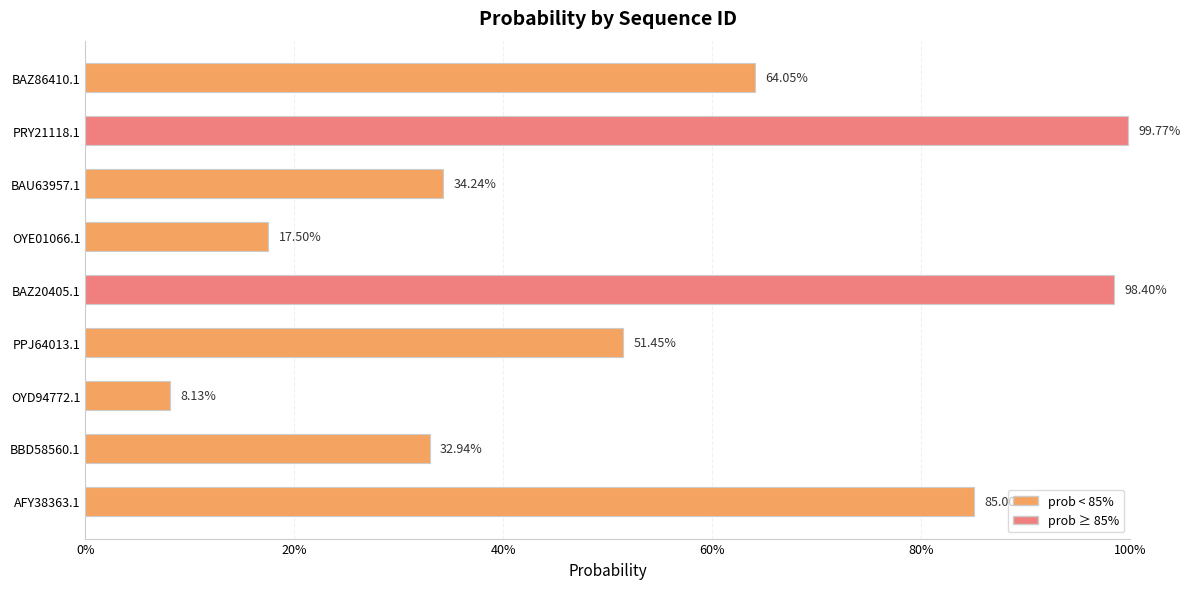

What is the greatest value displayed?

1.0